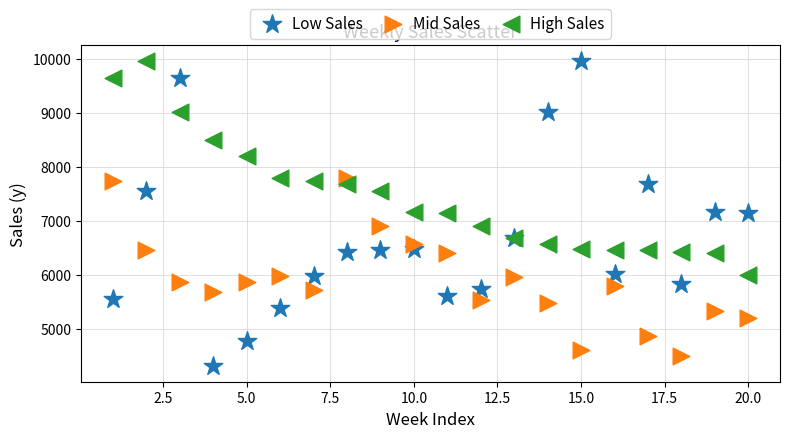

Which series has the widest spread of Y values?

Low Sales